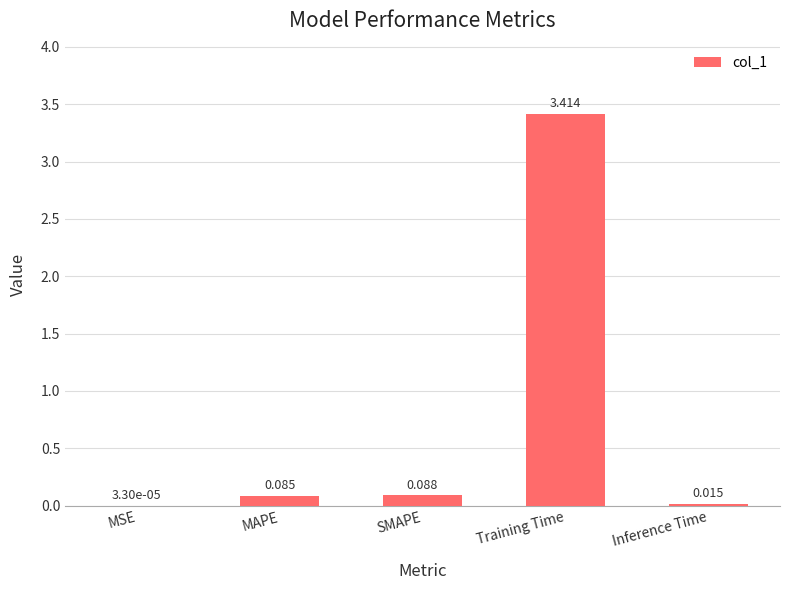

What is the sum of all values?

3.6